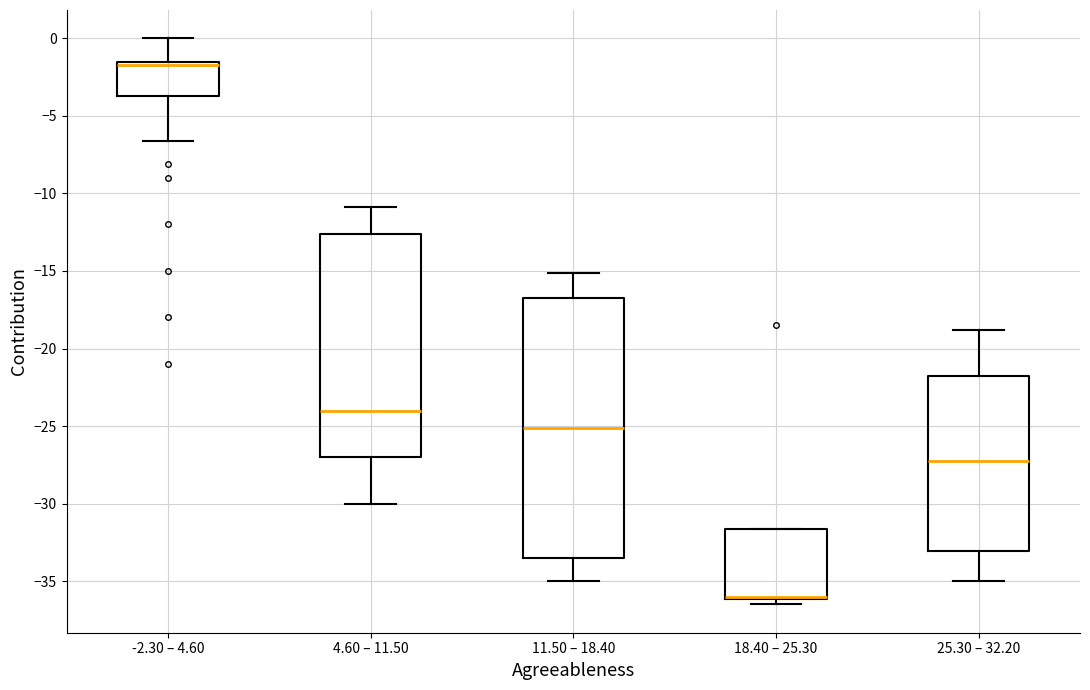

Reading left to right, read every box against the y-axis: the position of its median line, the range the box covers, and the ends of its whiskers. The values are not printed on the chart, so give them approximately, as read against the axis.

-2.30 – 4.60: median -1.5 (drawn on the box's upper edge), box -3.5 to -1.5, whiskers -6.5 to 0.0
4.60 – 11.50: median -24.0, box -27.0 to -12.5, whiskers -30.0 to -11.0
11.50 – 18.40: median -25.0, box -33.5 to -16.5, whiskers -35.0 to -15.0
18.40 – 25.30: median -36.0 (drawn on the box's lower edge), box -36.0 to -31.5, whiskers -36.5 to -31.5
25.30 – 32.20: median -27.0, box -33.0 to -21.5, whiskers -35.0 to -19.0